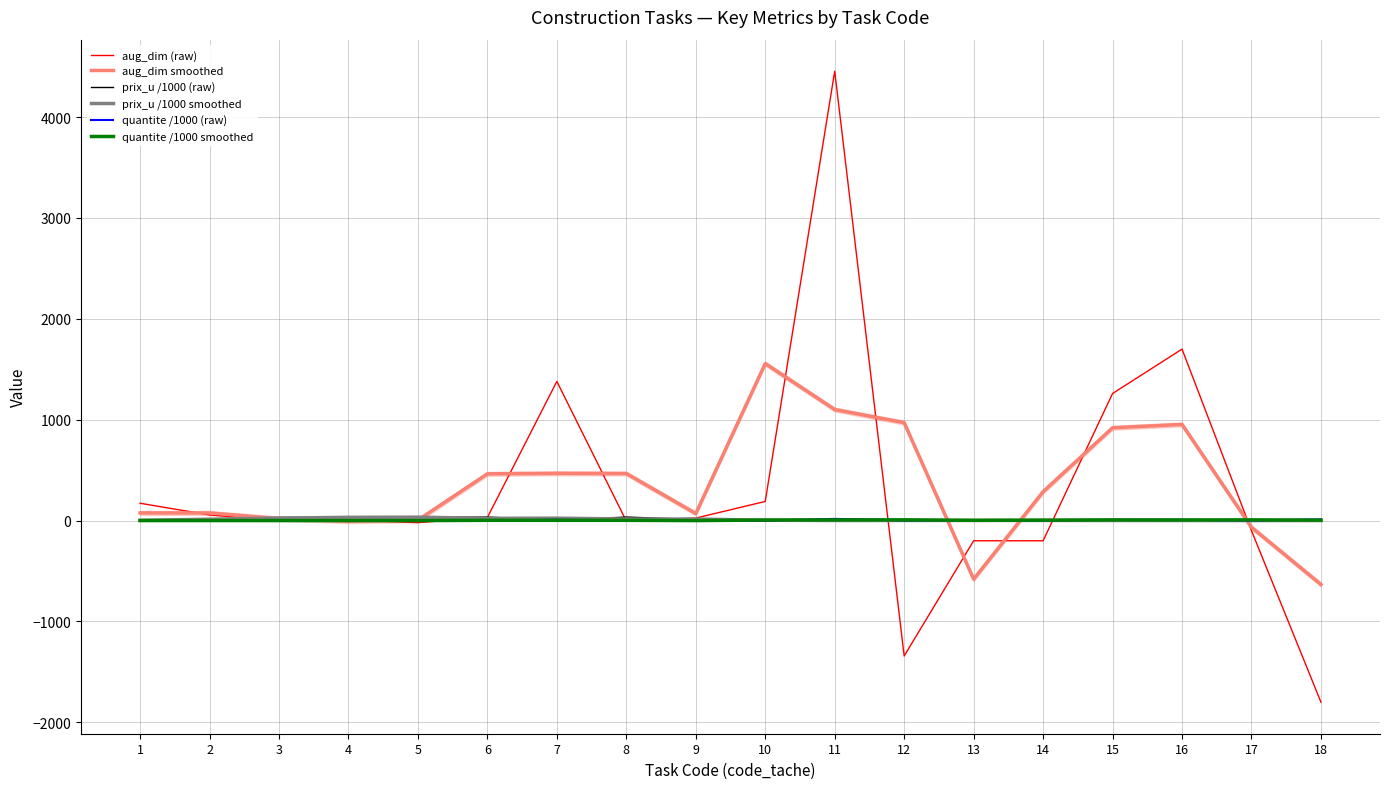

In prix_u /1000 (raw), how many points are lower than both neighbors (excluding endpoints)?

4